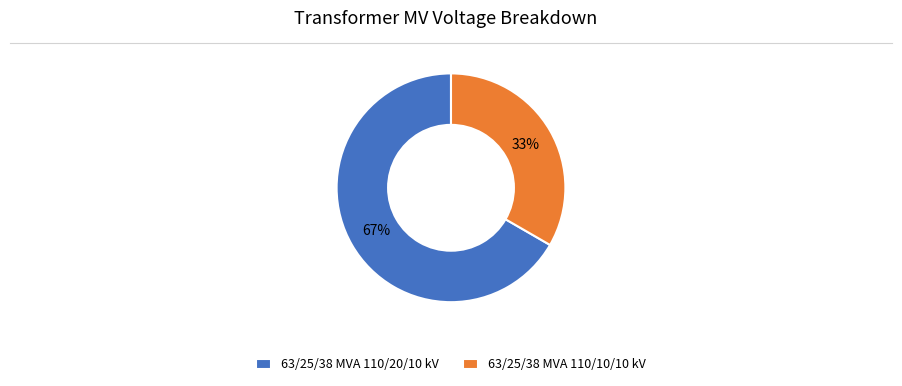

What is the largest slice in the pie chart?

63/25/38 MVA 110/20/10 kV